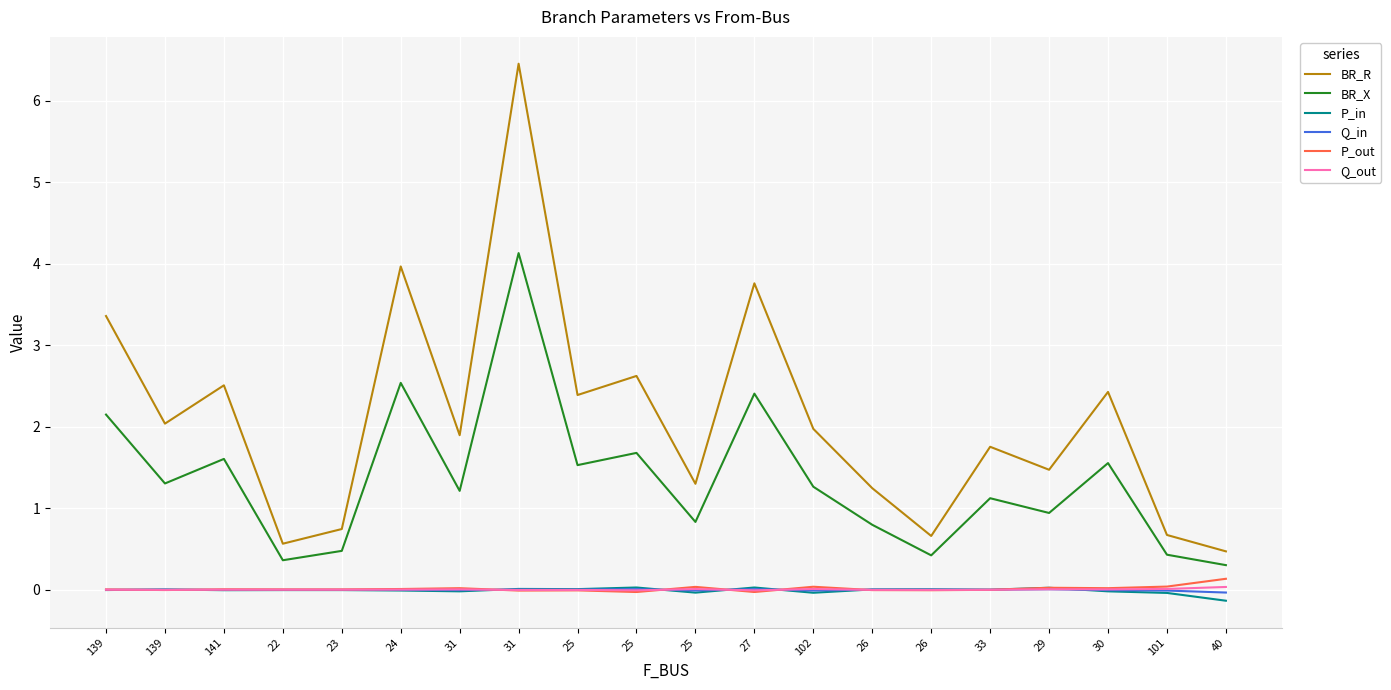

Is this an area chart (filled region under the line)?

No